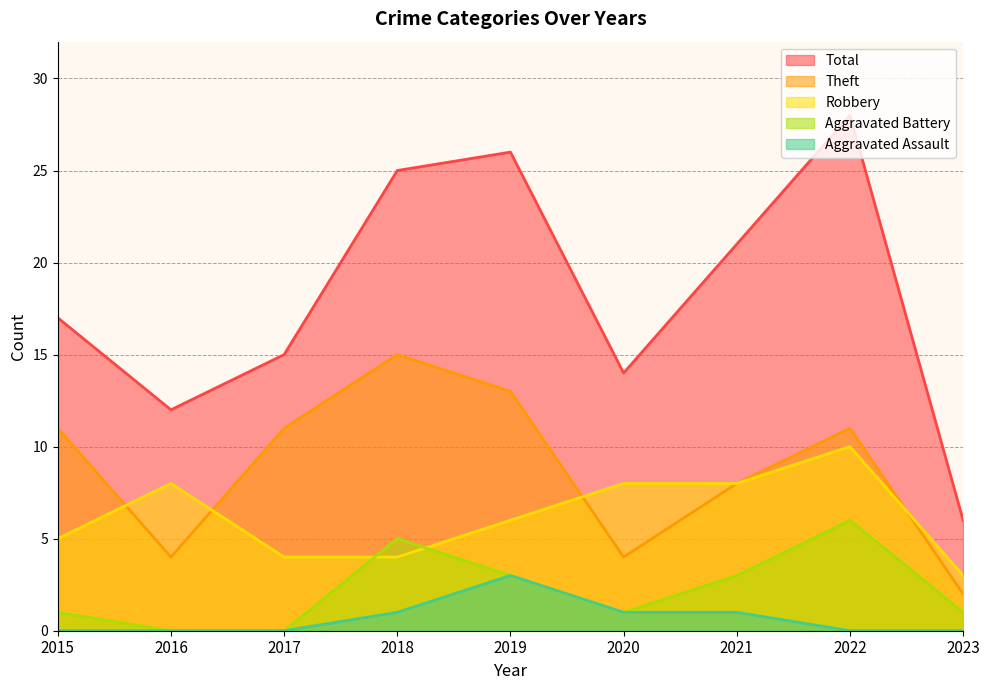

Does the chart display data point markers on the line(s)?

No